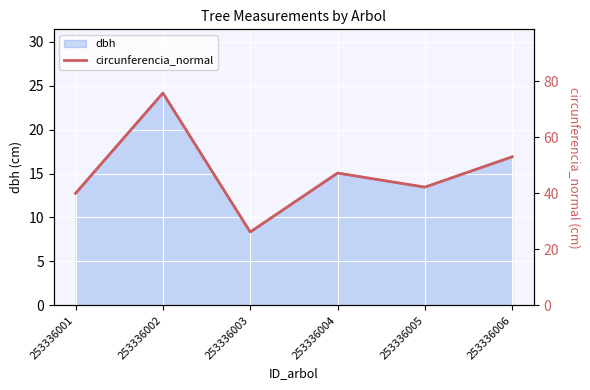

At which label does dbh reach its minimum?

253336003